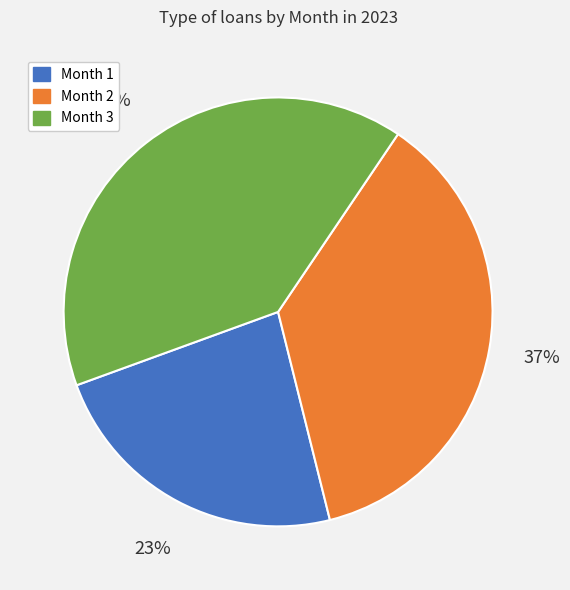

Is there a majority slice in this chart?

No